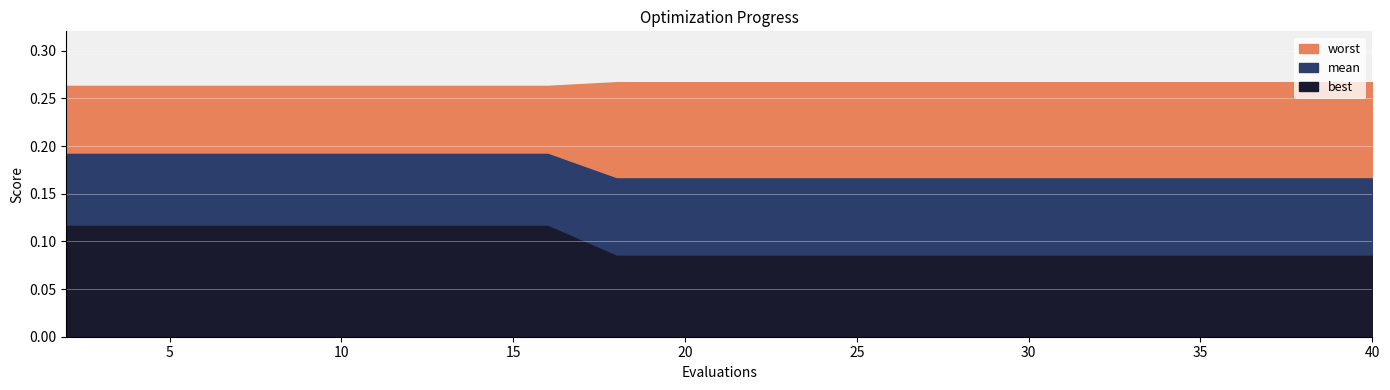

True or false: worst and mean intersect in this chart.

False